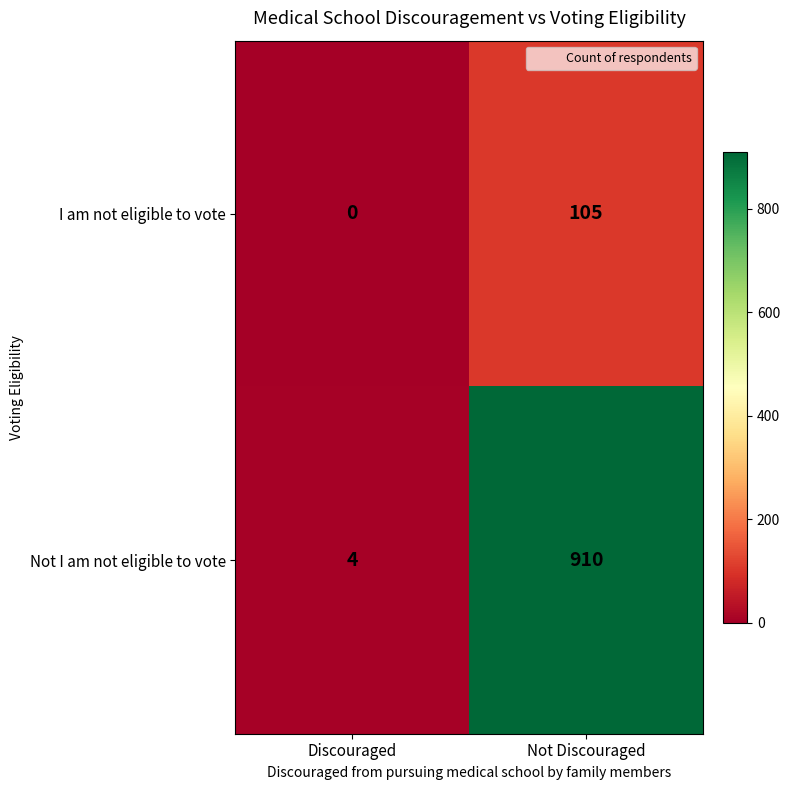

What is the maximum value shown in the chart?

910